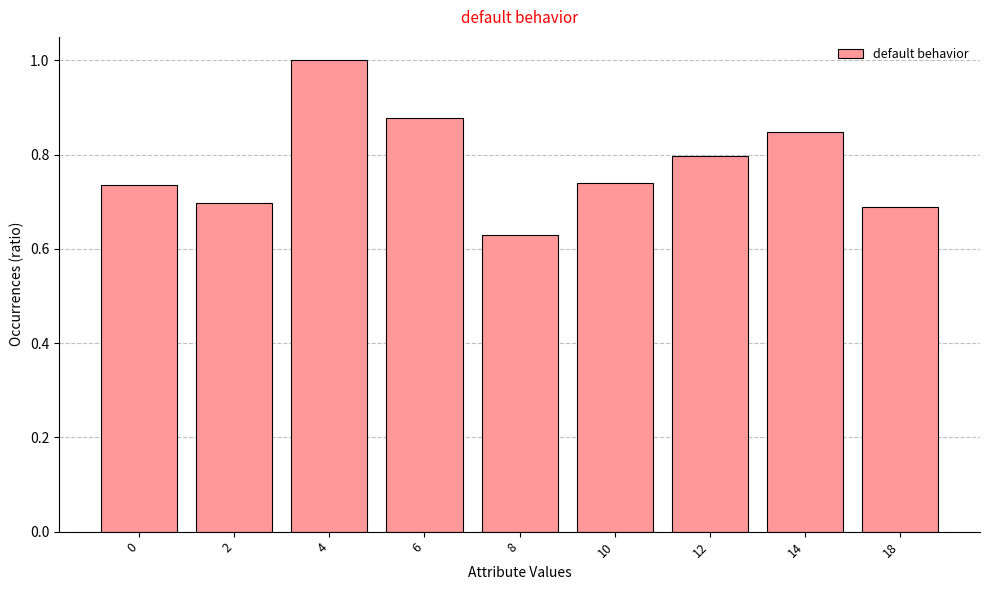

How many values are between 0 and 1?

9